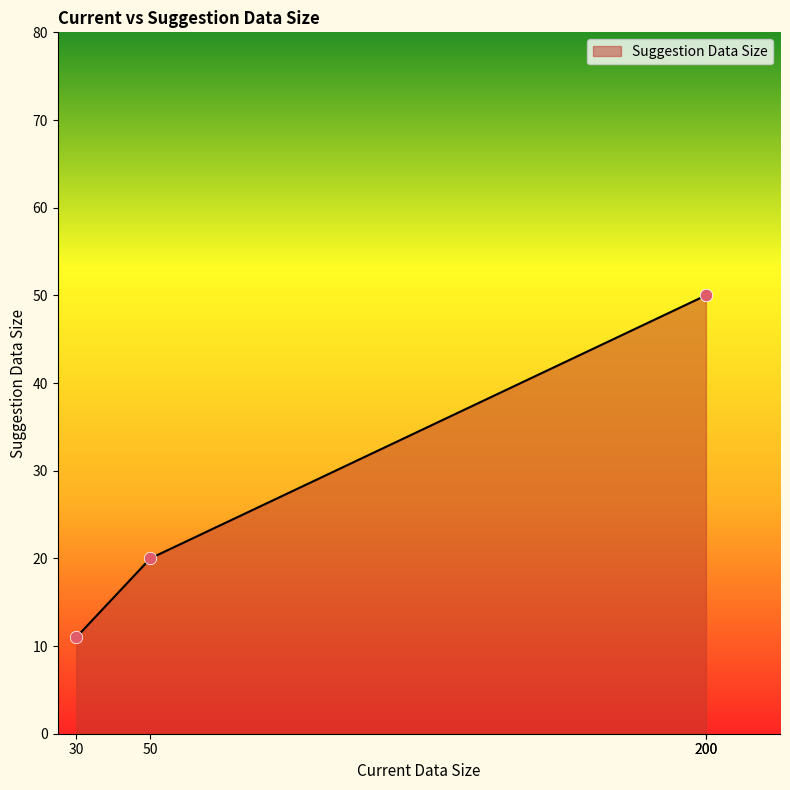

Which has a higher value, 200 or 30?

200